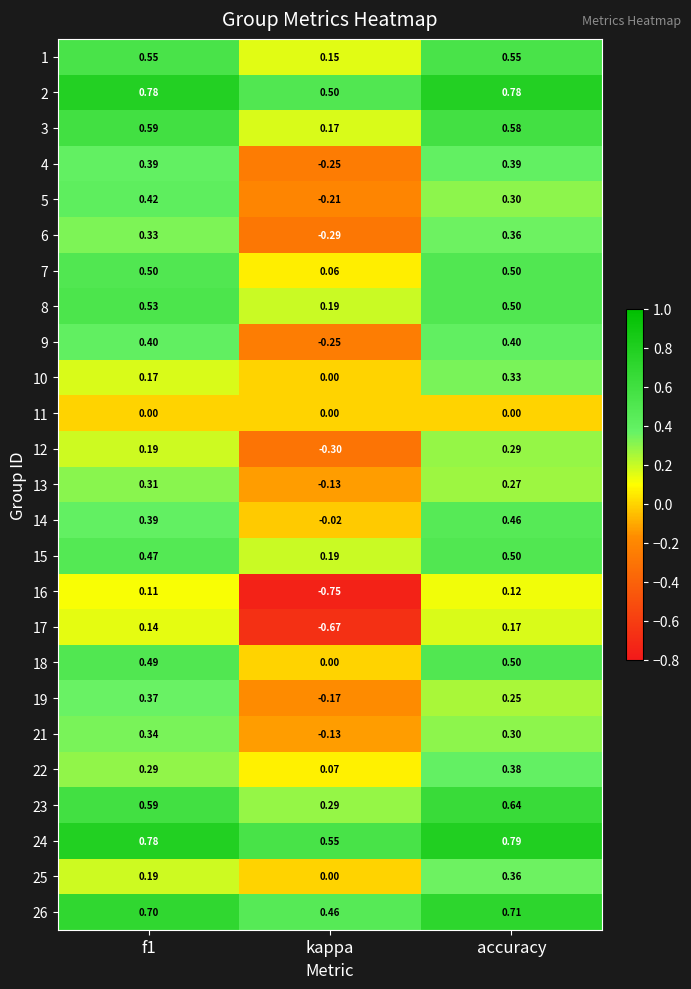

Which category has the lowest value in the 26 series?

kappa